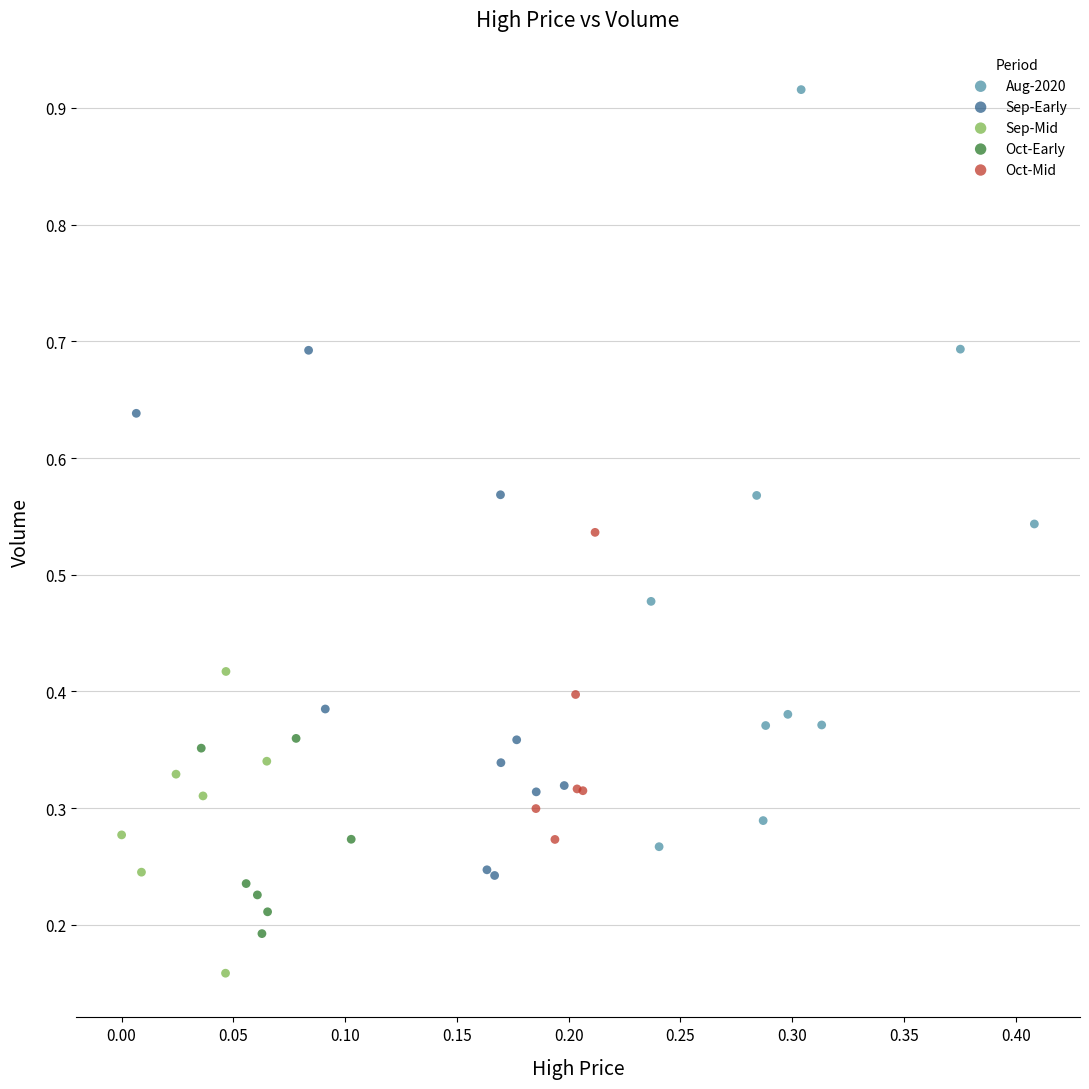

Which series reaches the maximum Y coordinate?

Aug-2020